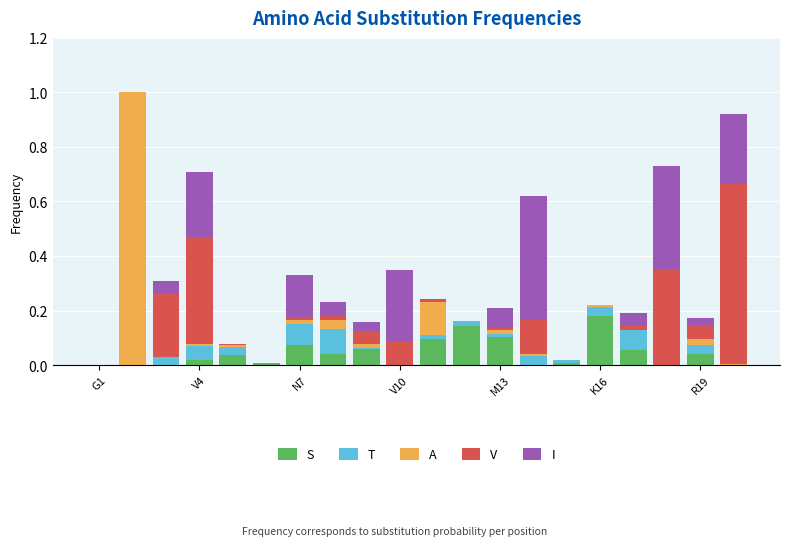

Does the chart contain stacked bars?

Yes